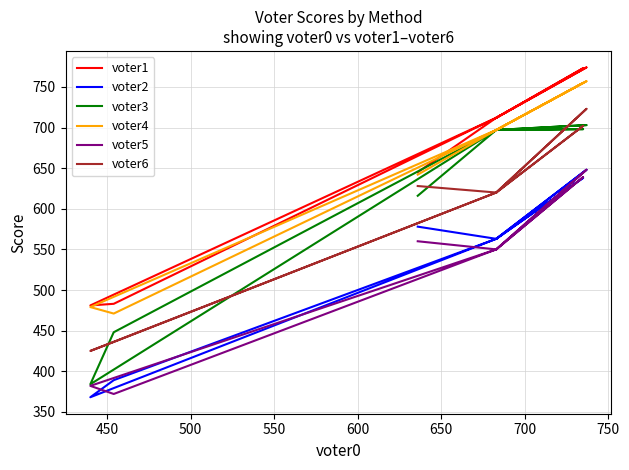

How many lines are shown in the chart?

6